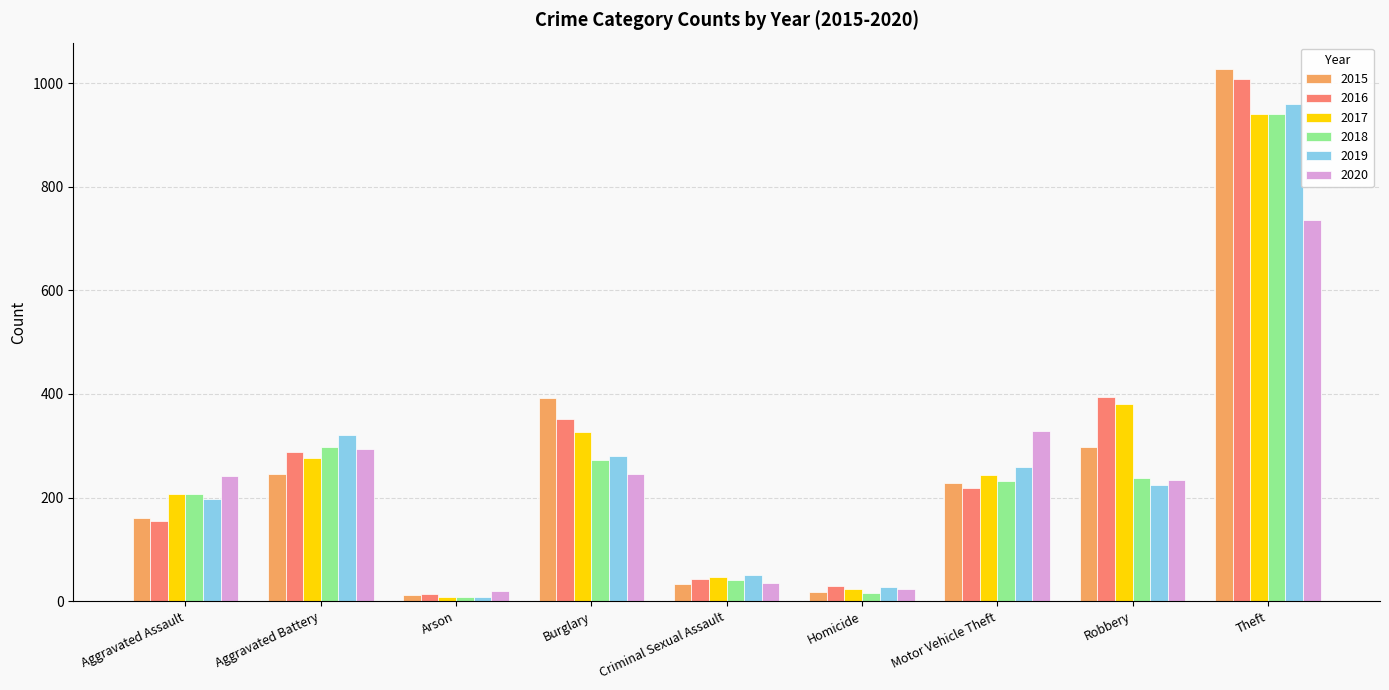

What are all the series names shown in the legend?

2015, 2016, 2017, 2018, 2019, 2020